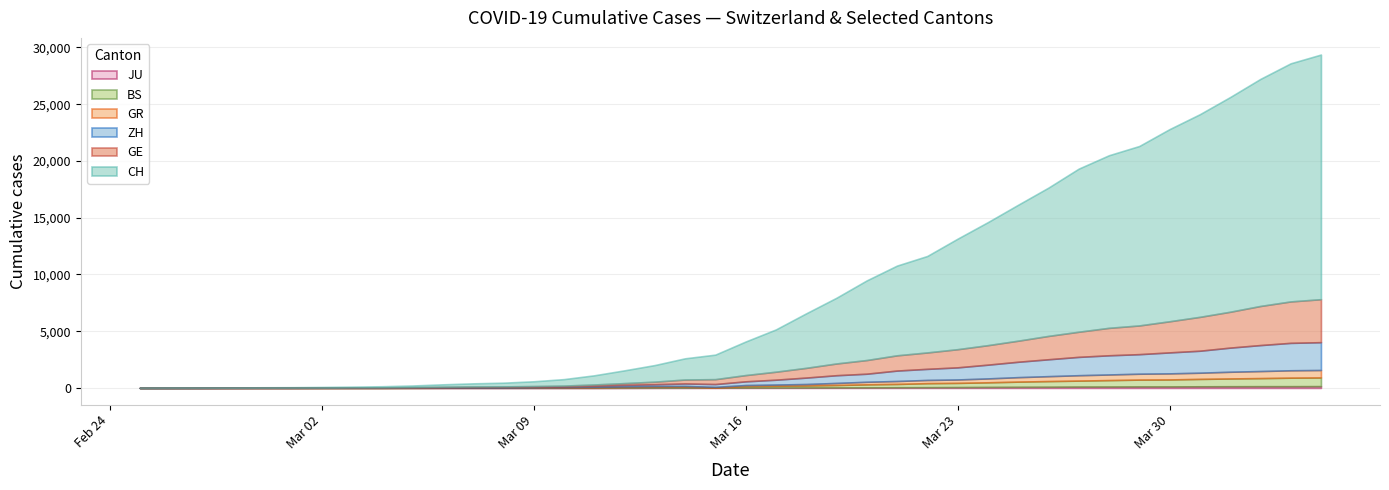

What is the greatest value displayed?

21554